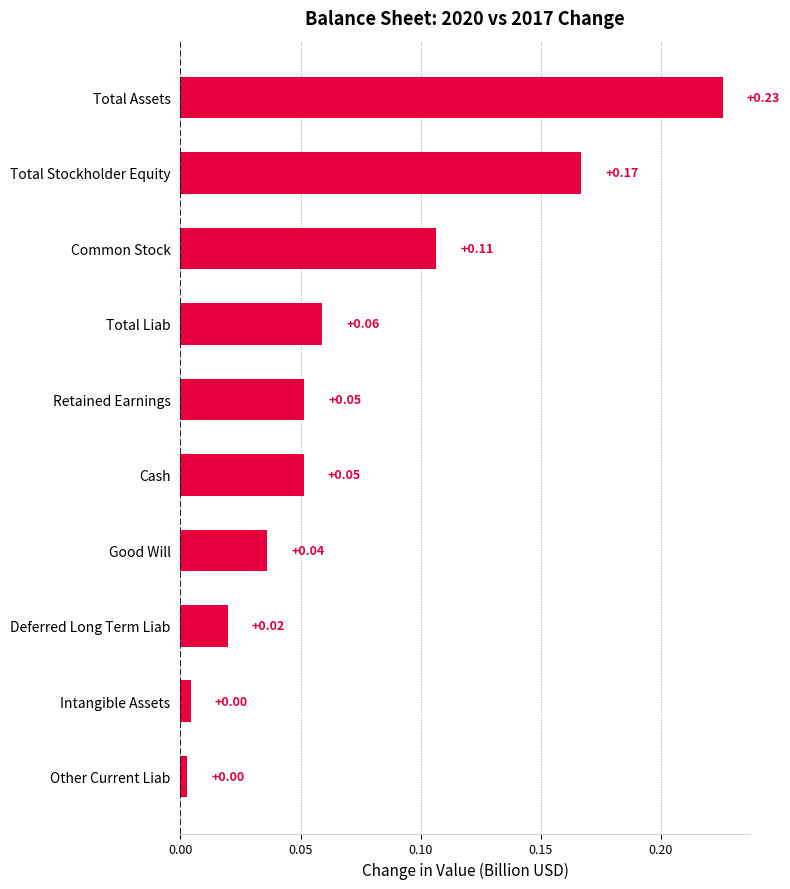

Which has a higher value, Cash or Total Liab?

Total Liab